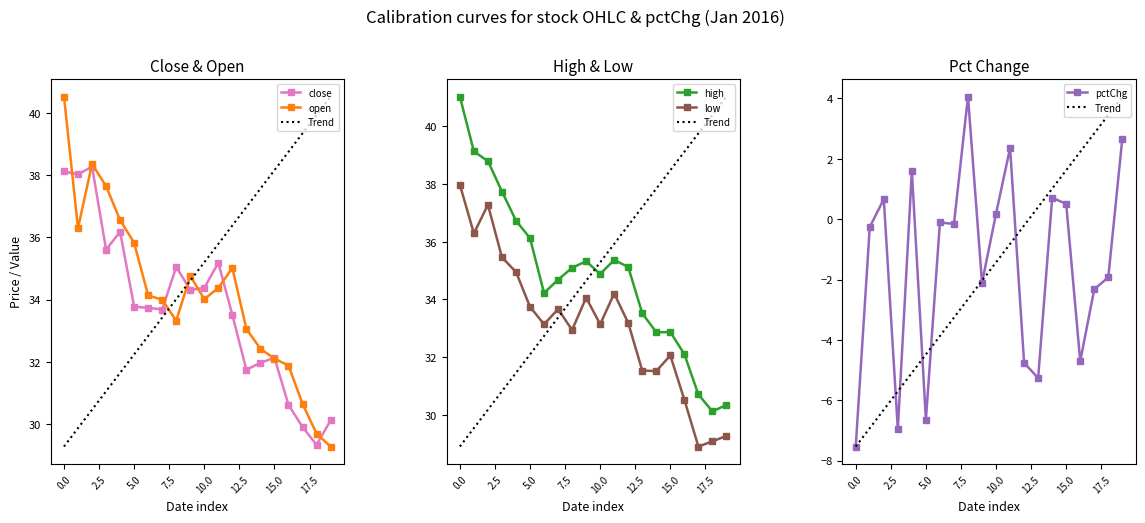

The value of close at 5.0 is 16.9. True or false?

False